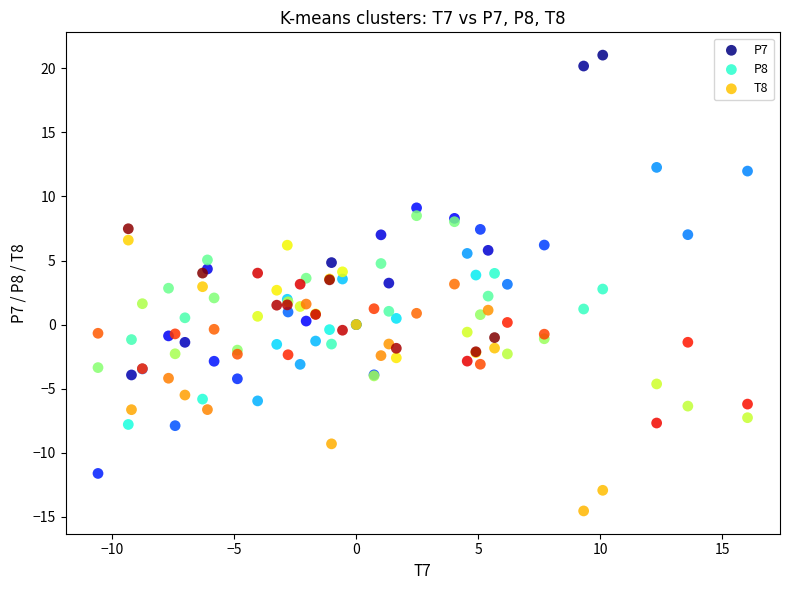

Which series reaches the maximum Y coordinate?

P7